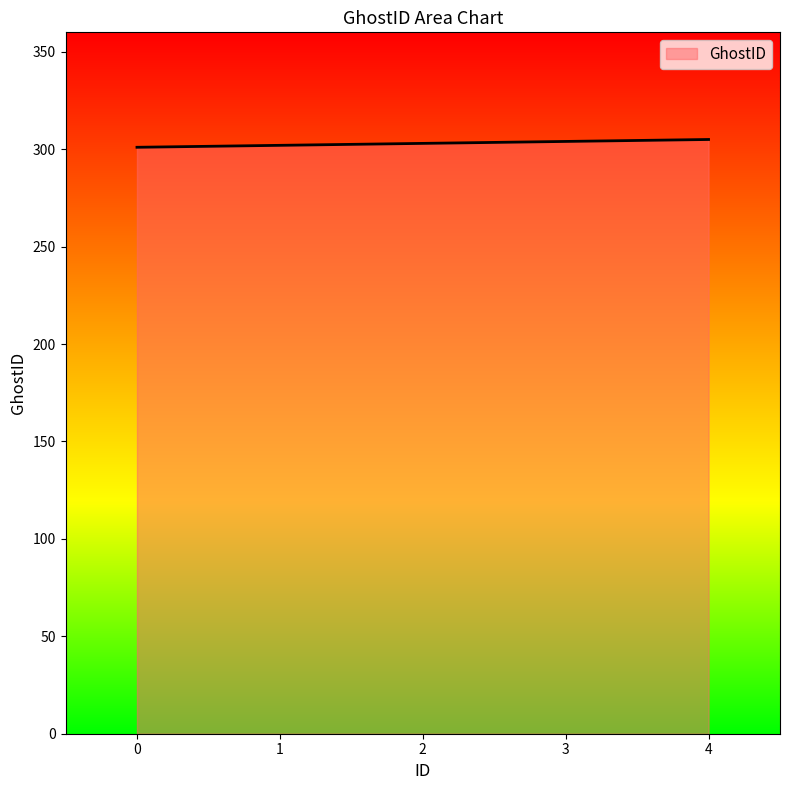

True or false: the data shows 532 at 0.

False